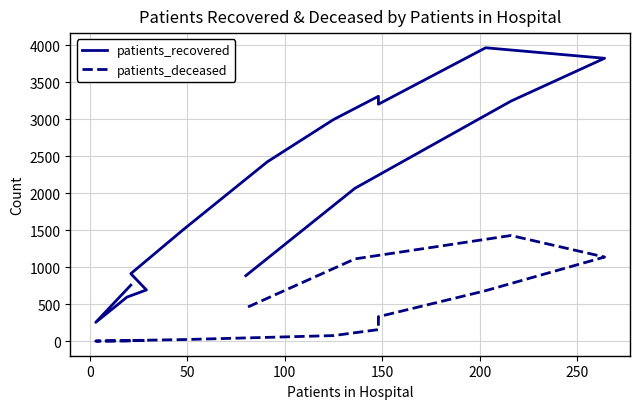

True or false: patients_deceased and patients_recovered intersect in this chart.

False